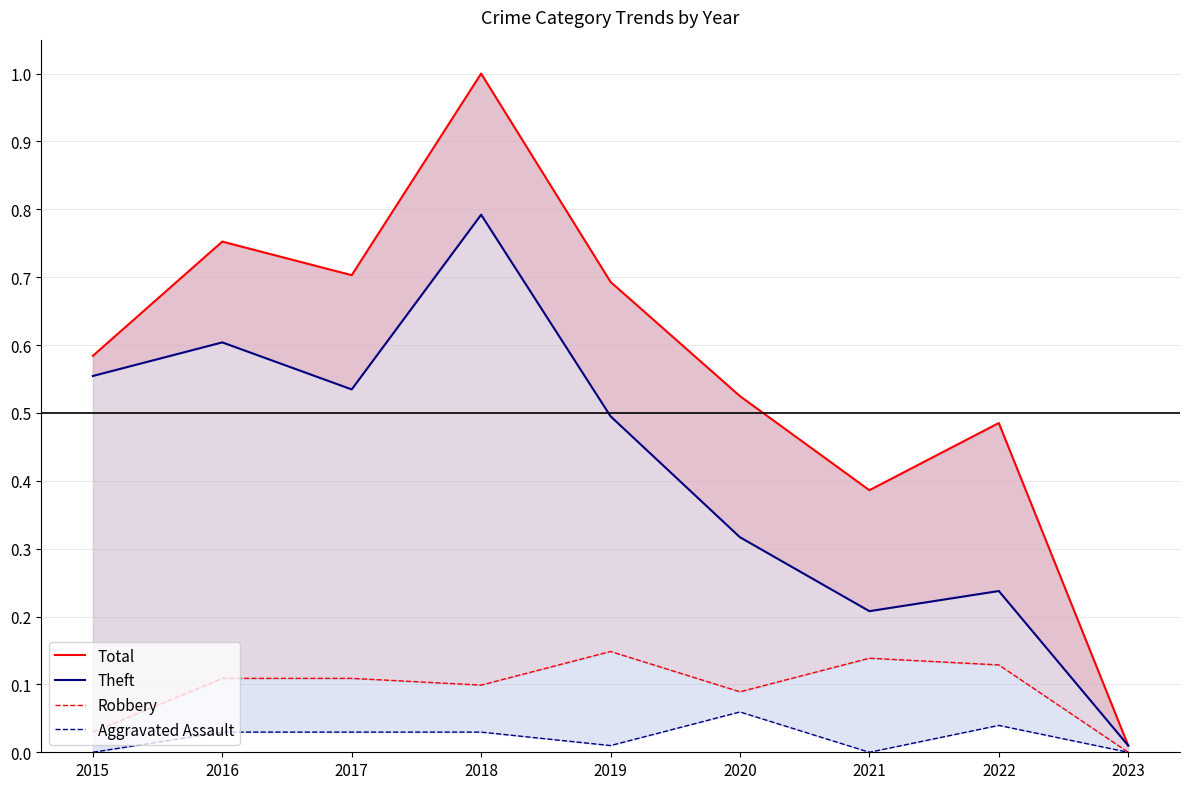

At 2019, list the series in order from smallest to largest.

Aggravated Assault, Robbery, Theft, Total